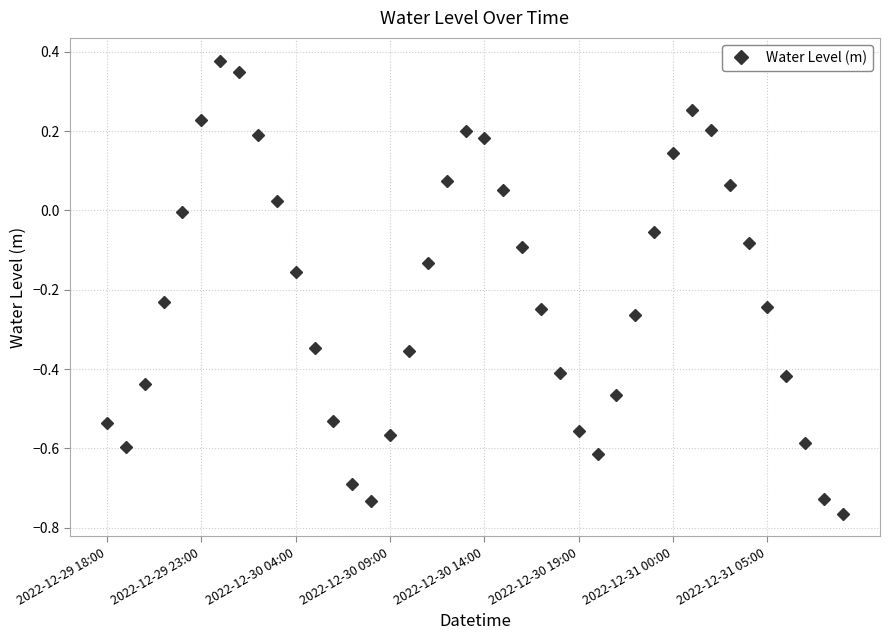

What is the difference between the second highest and minimum values?

1.1